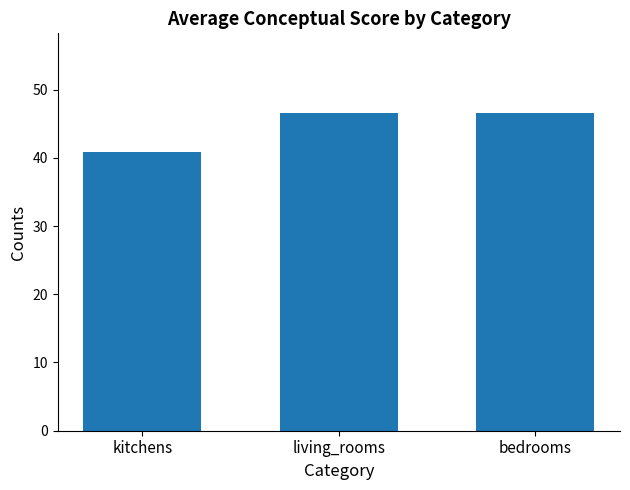

How many bars are there in total?

3